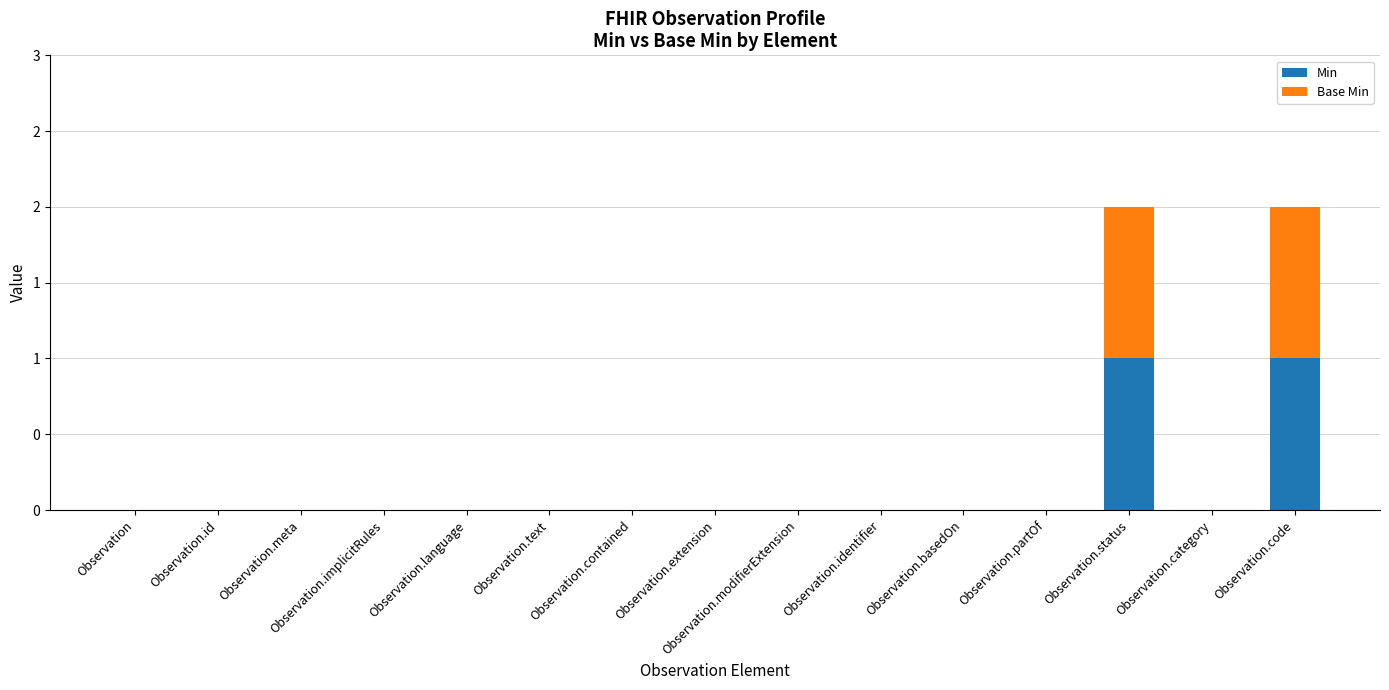

The value of Min at Observation.extension is 0. True or false?

True